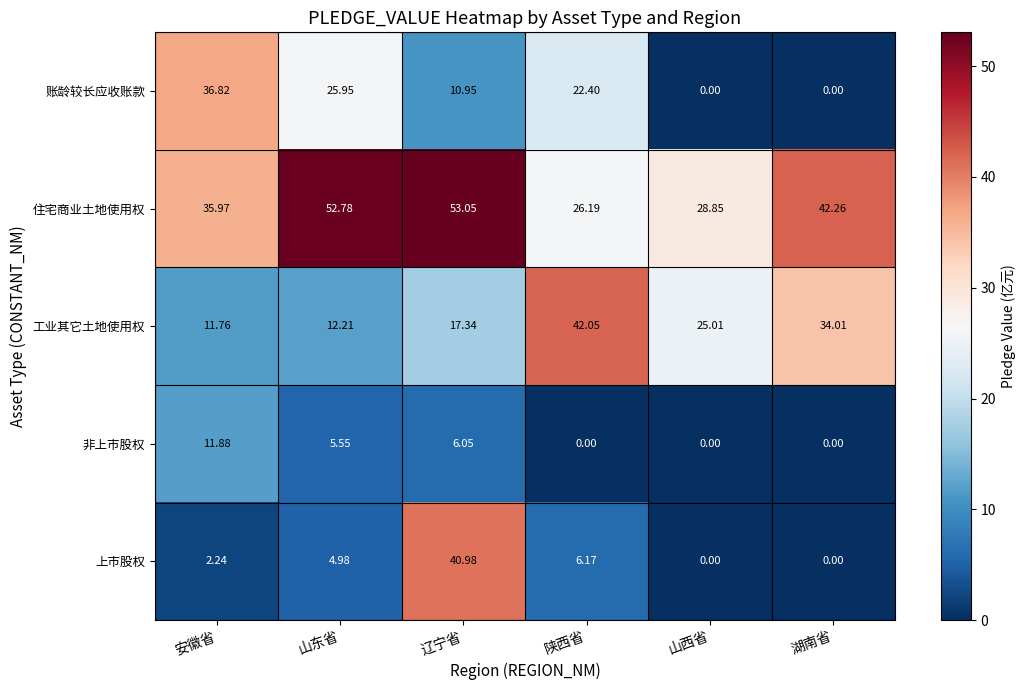

Which series changed the most between 安徽省 and 辽宁省?

上市股权